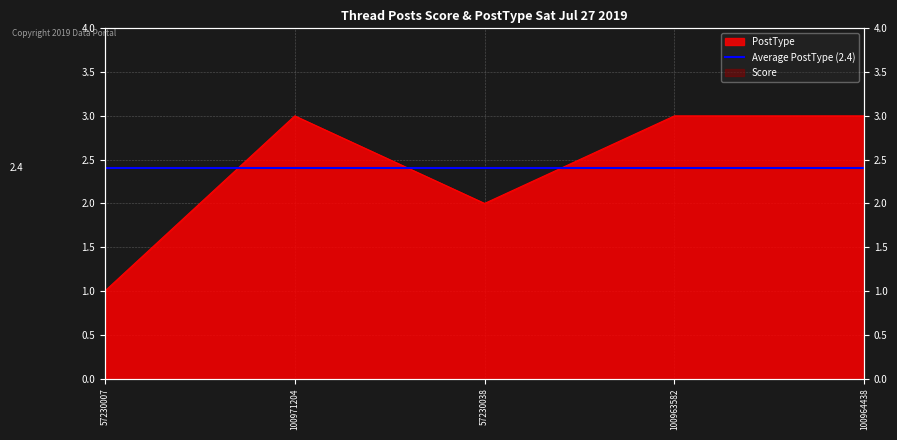

List the labels in order of value, smallest first.

57230007, 57230038, 100971204, 100963582, 100964438